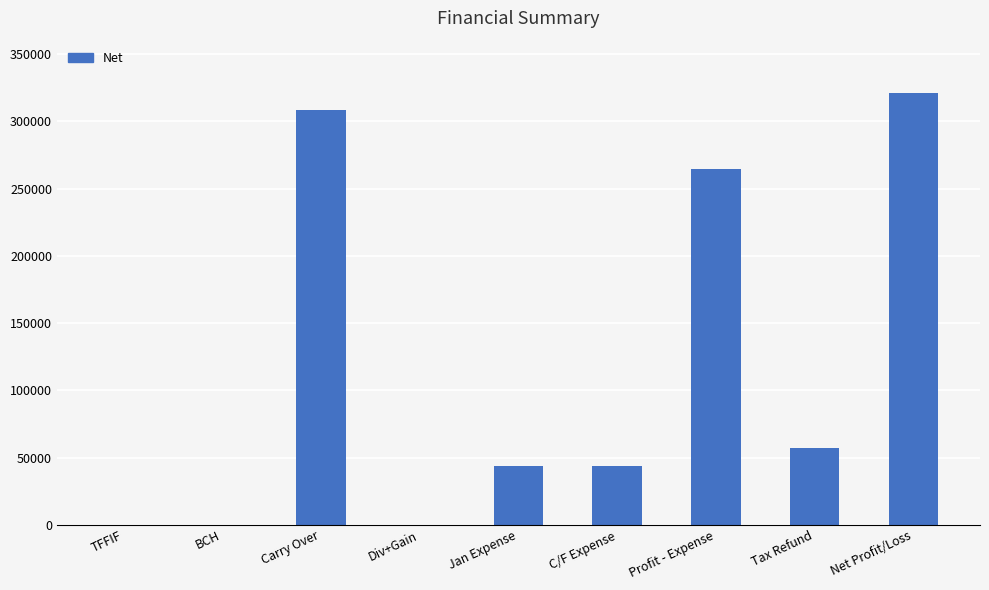

What is the maximum value shown in the chart?

321445.0